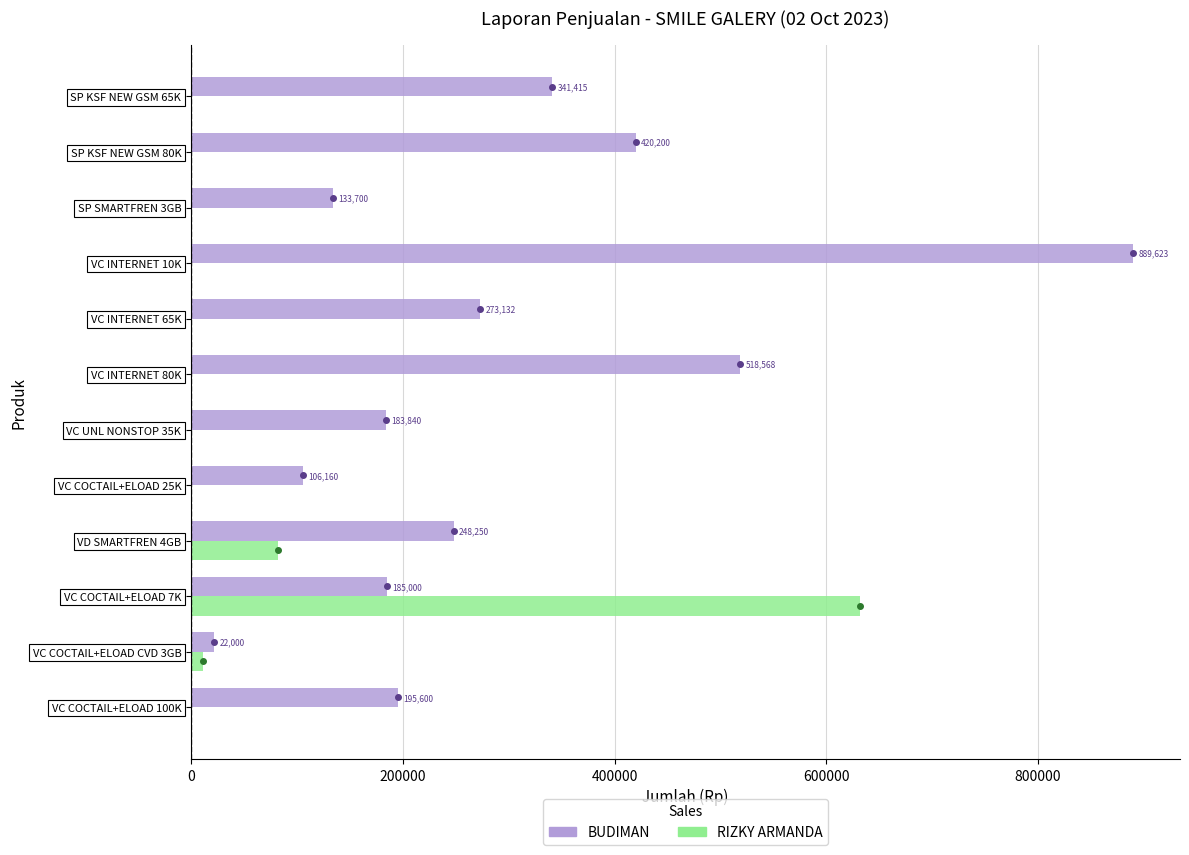

The RIZKY ARMANDA series shows 0 at SP SMARTFREN 3GB. True or false?

True